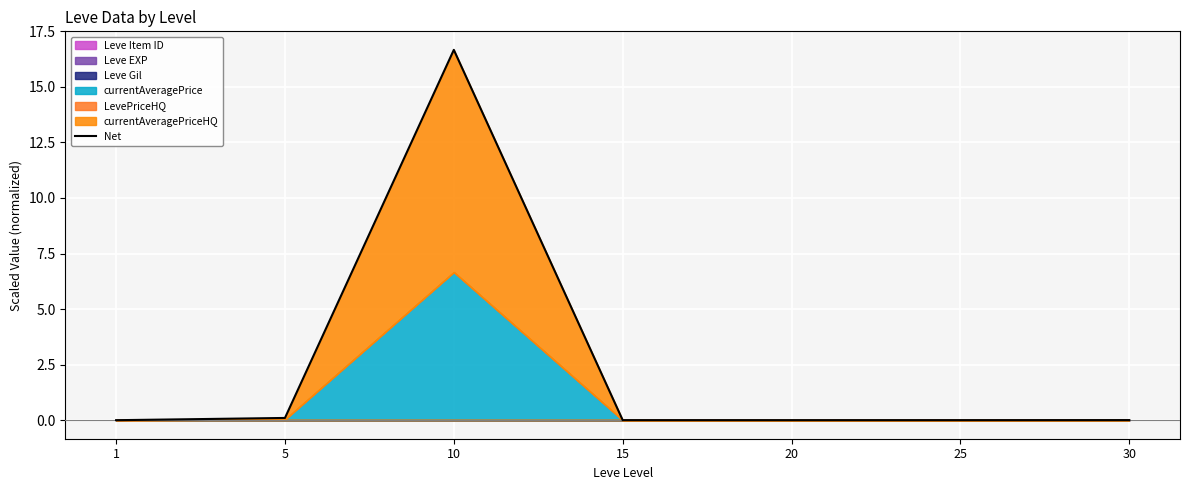

What is the difference between the maximum and second lowest values?

16.7